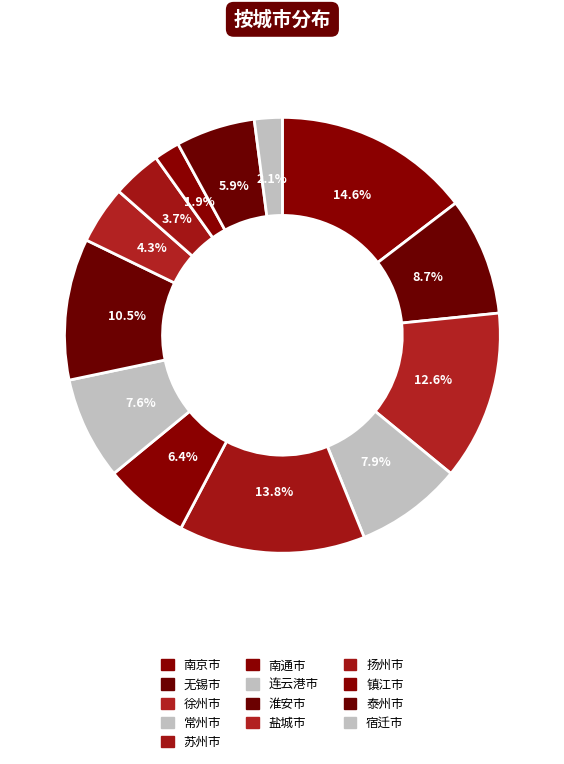

What is the total percentage of 扬州市 and 无锡市?

12.4%